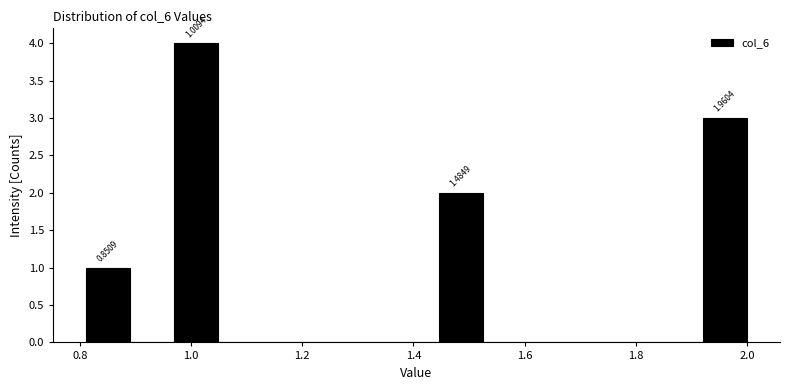

Read against the x-axis, roughly where is the centre of the tallest bar?

1.00